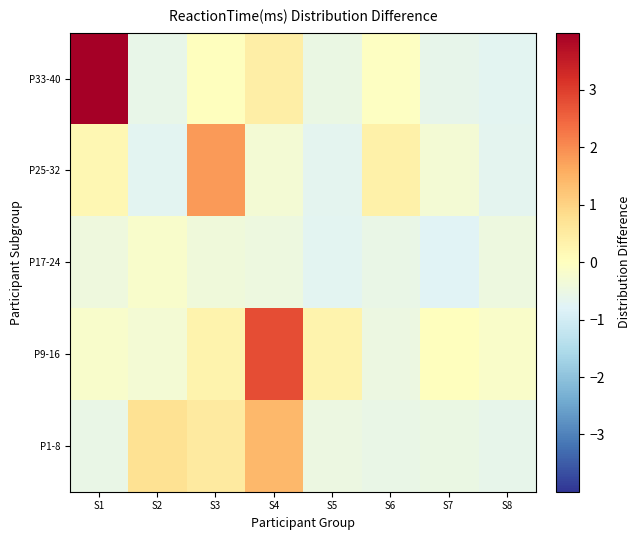

At which category is the sum across all series the highest?

S4